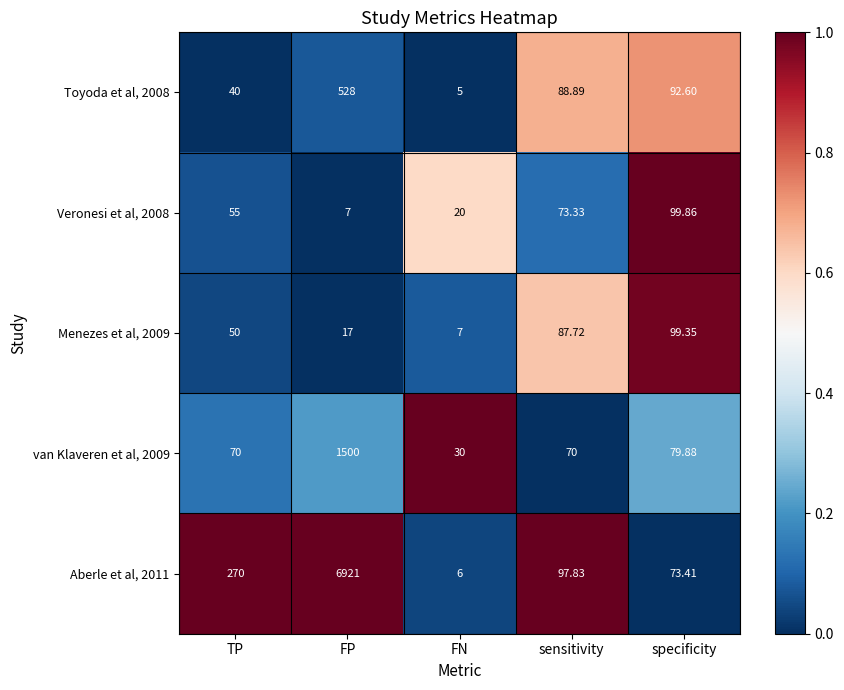

Where is Toyoda et al, 2008 nearest to the value 266?

specificity